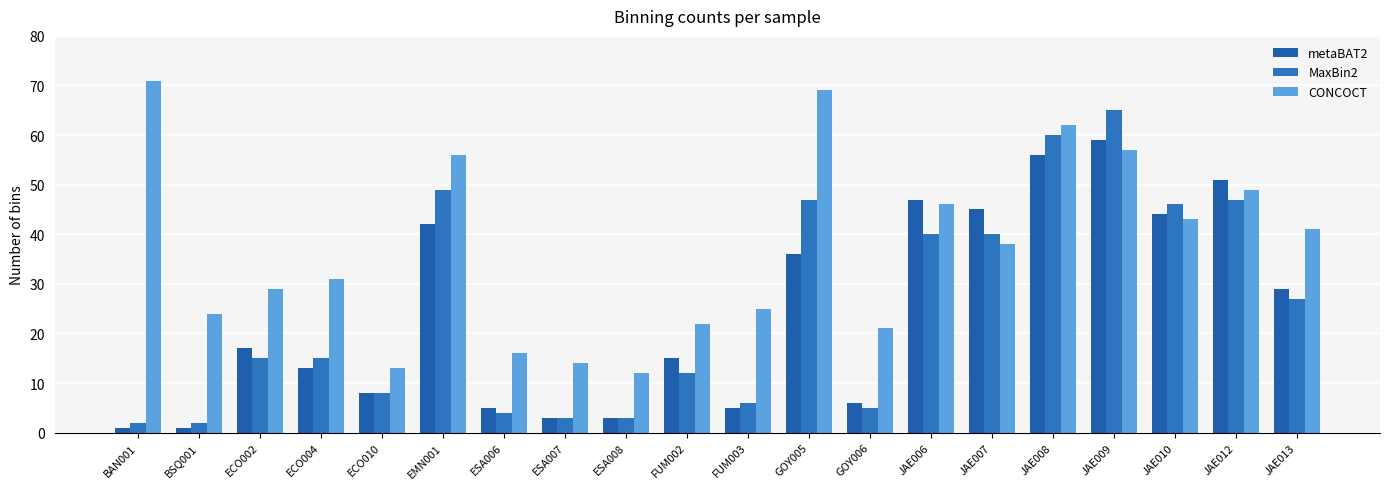

Is it true that metaBAT2 equals 2 at ECO010?

False